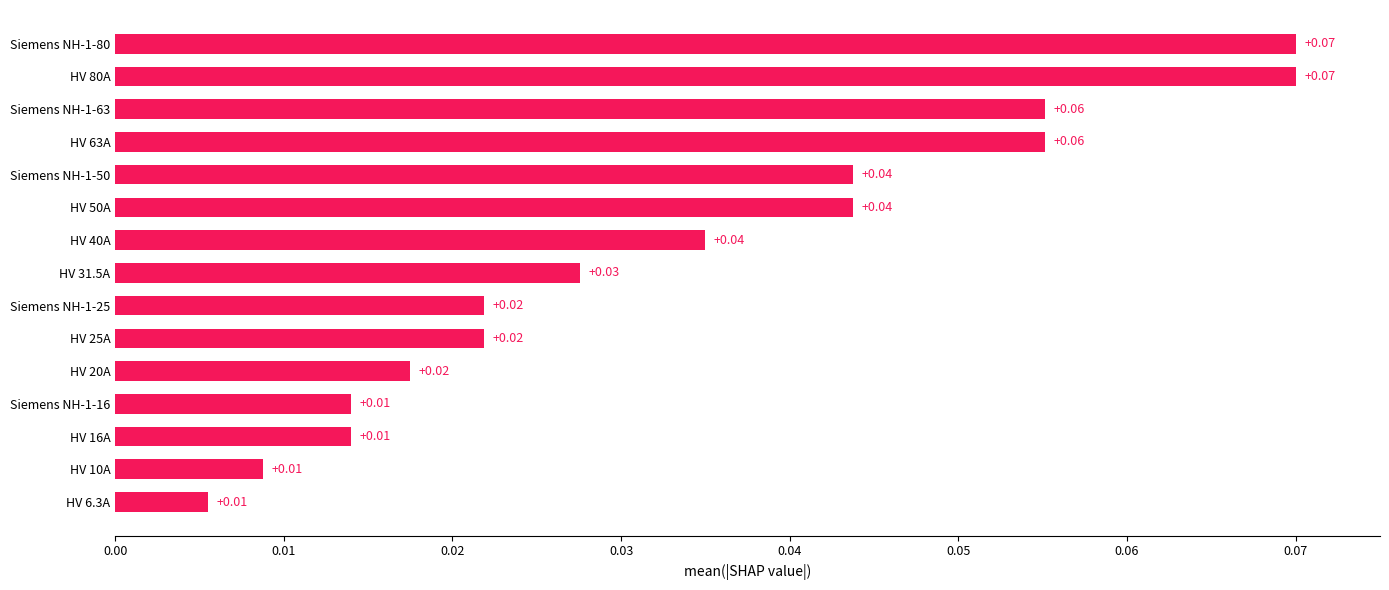

What is the sum of all values?

0.5